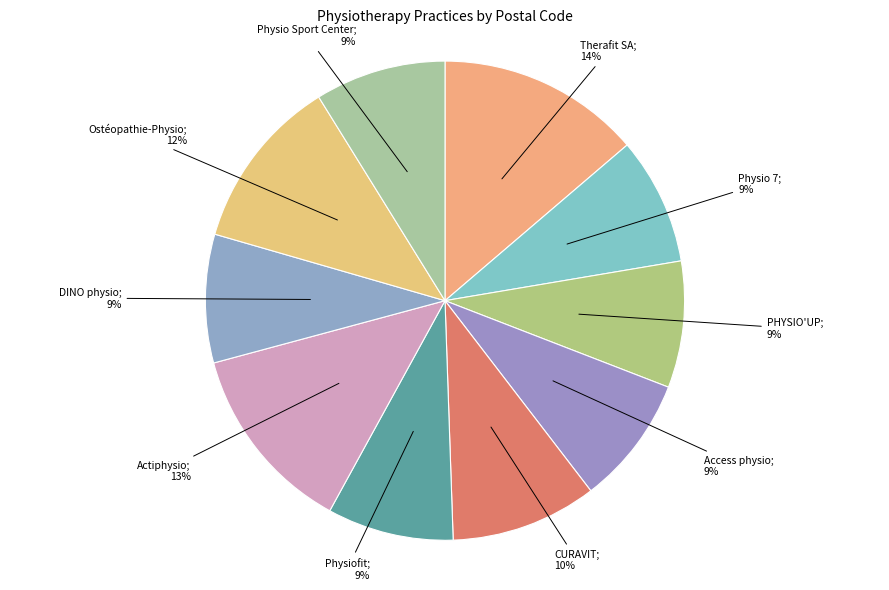

Count the number of slices in the pie.

10